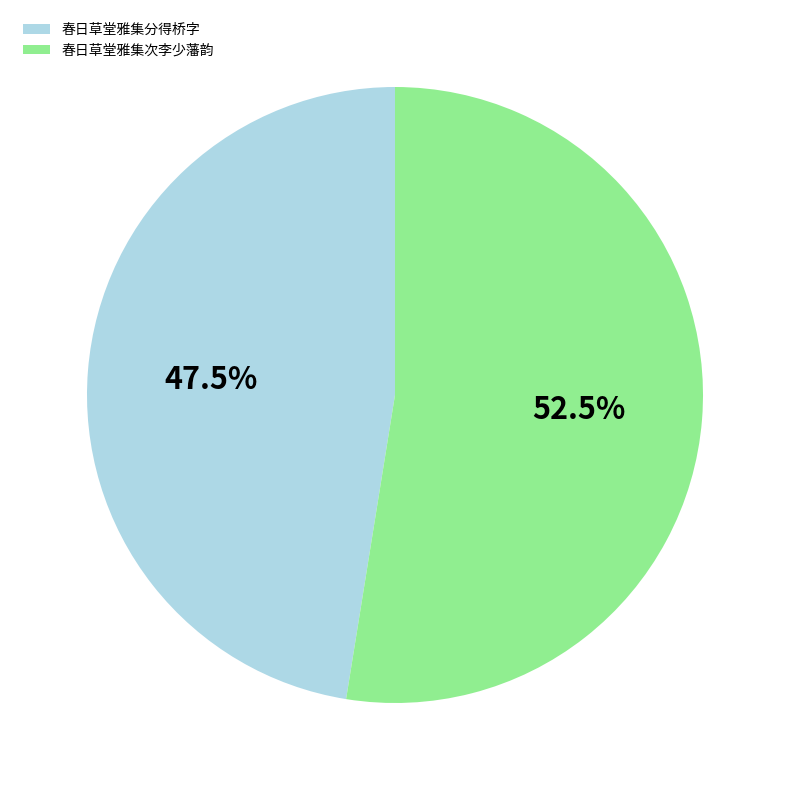

The 春日草堂雅集分得桥字 slice represents 59% of the pie. True or false?

False